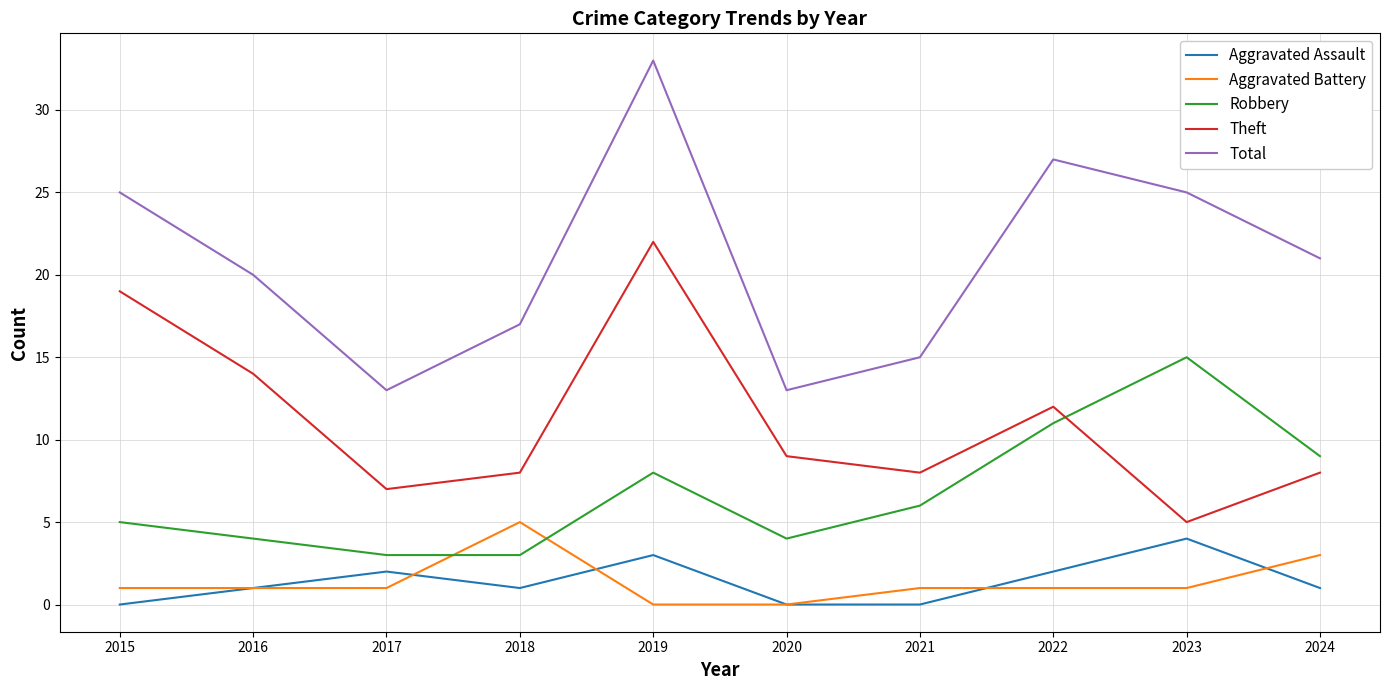

Which label corresponds to the largest value in the chart?

2019